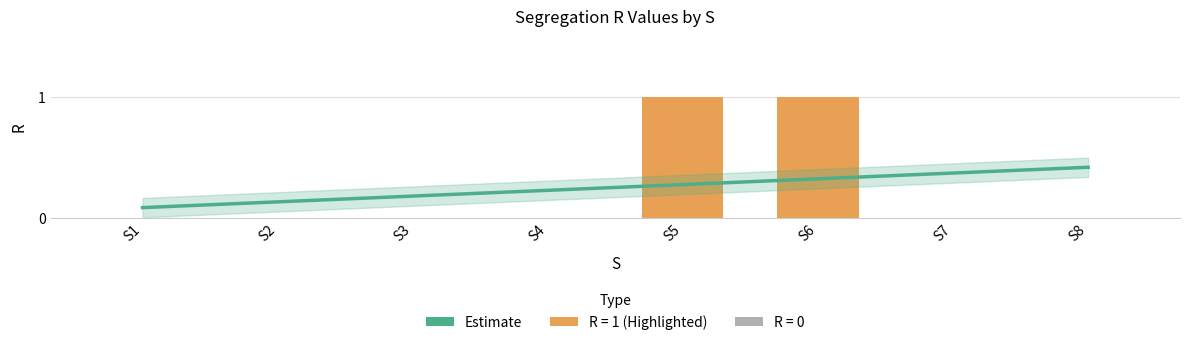

Reading left to right, transcribe all the data shown in this chart.

0	0	0	0	1	1	0	0